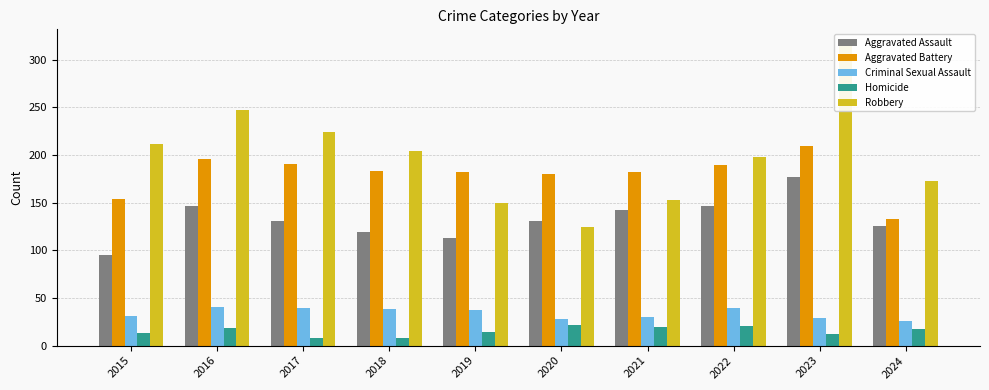

What is the value of the Aggravated Battery bar at the 2nd from the left?

196